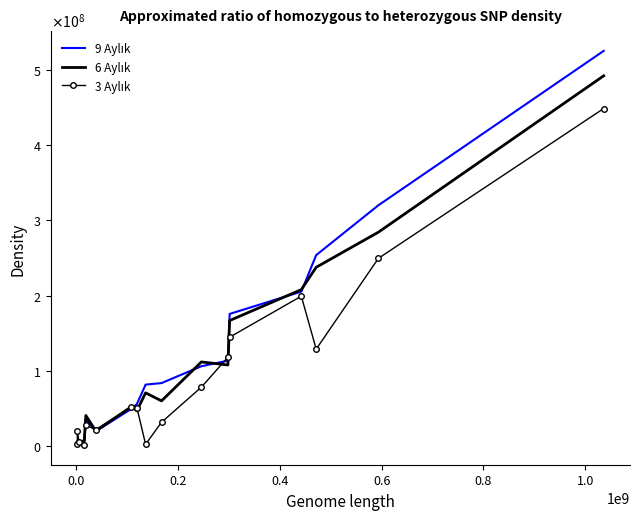

Which series has the largest range (max minus min)?

9 Aylık